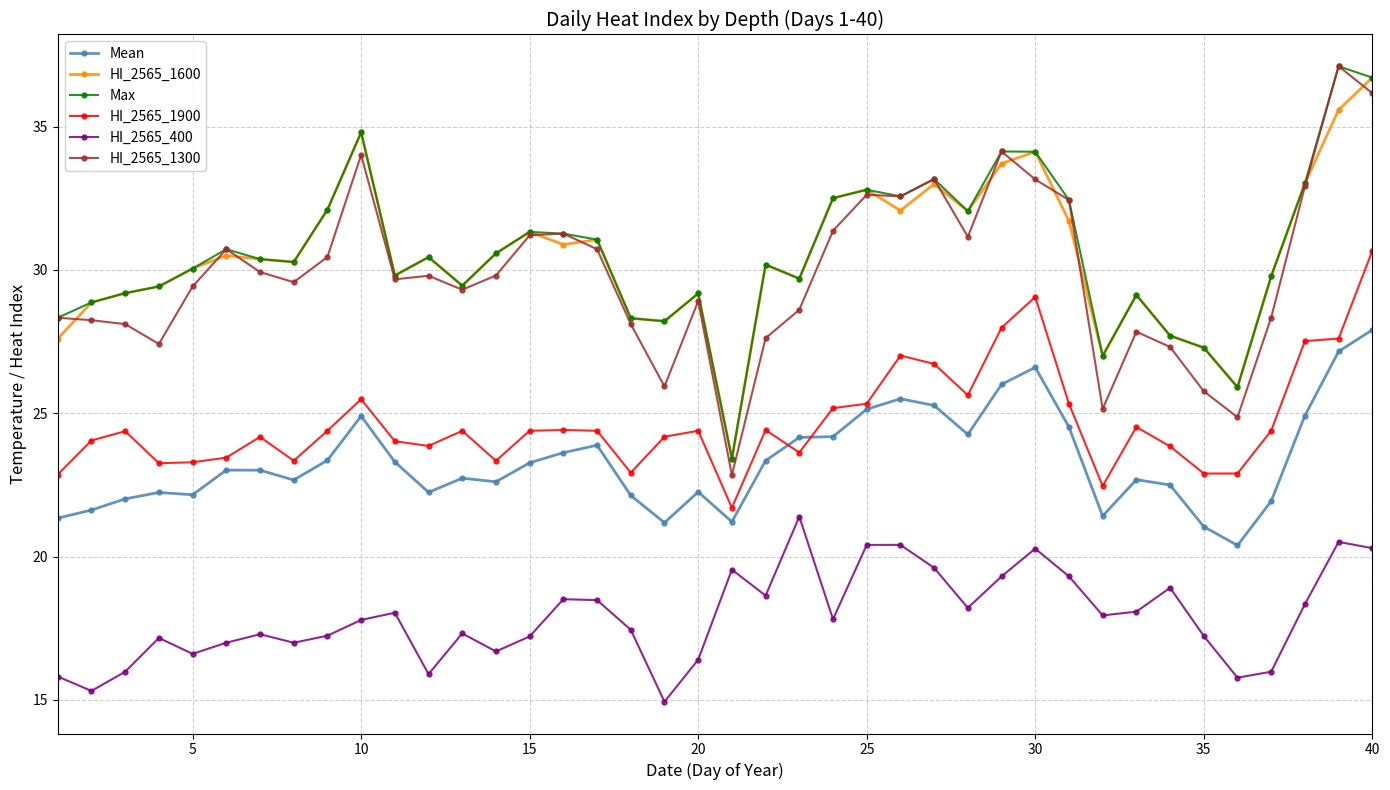

Which series has the widest spread of values?

HI_2565_1300